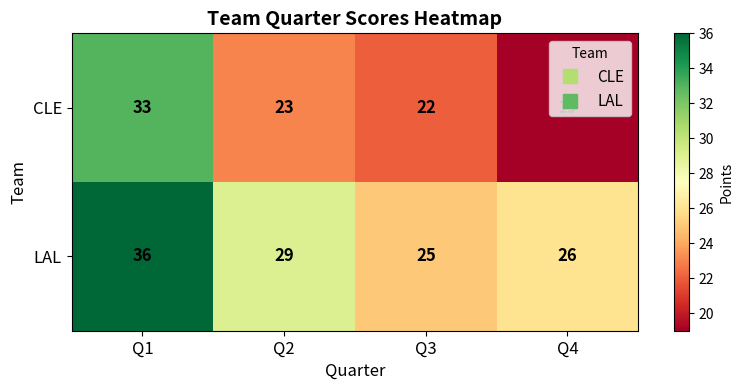

What is the total value across all series at Q1?

69